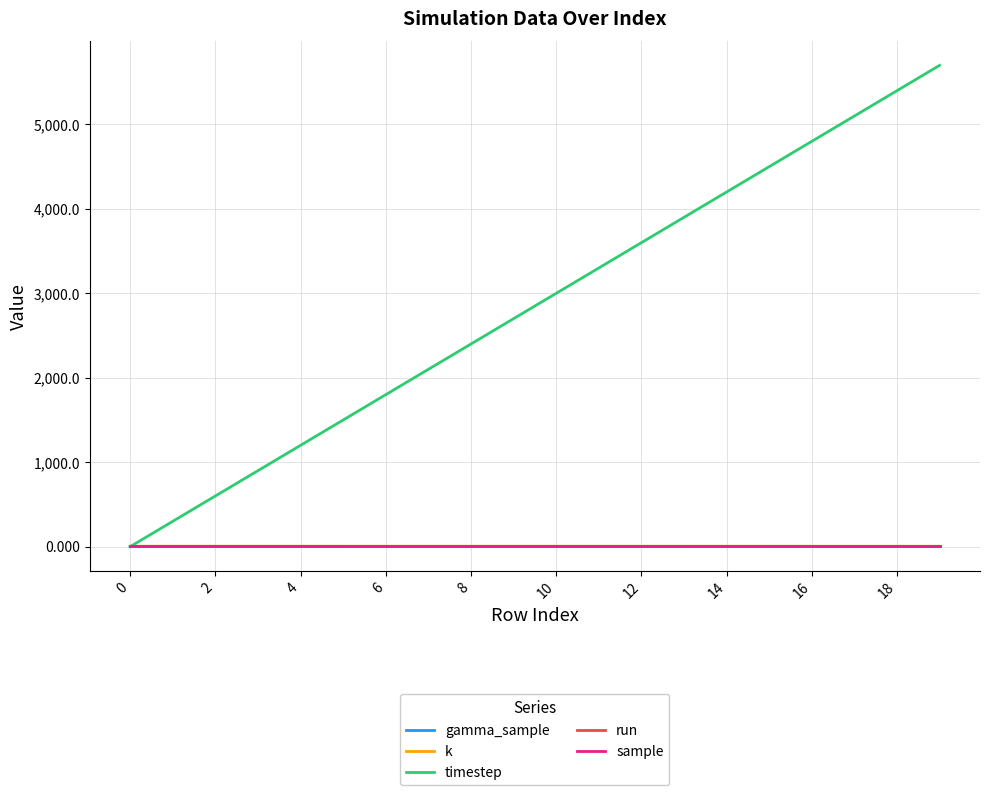

Is this an area chart (filled region under the line)?

No